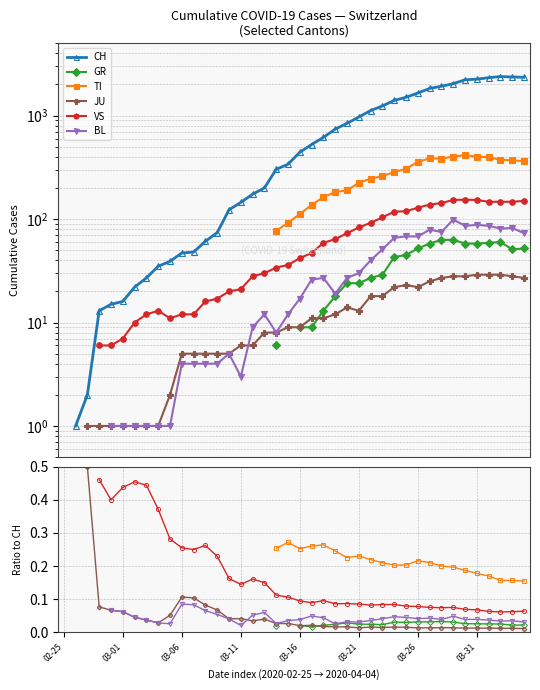

True or false: GR and CH intersect in this chart.

False